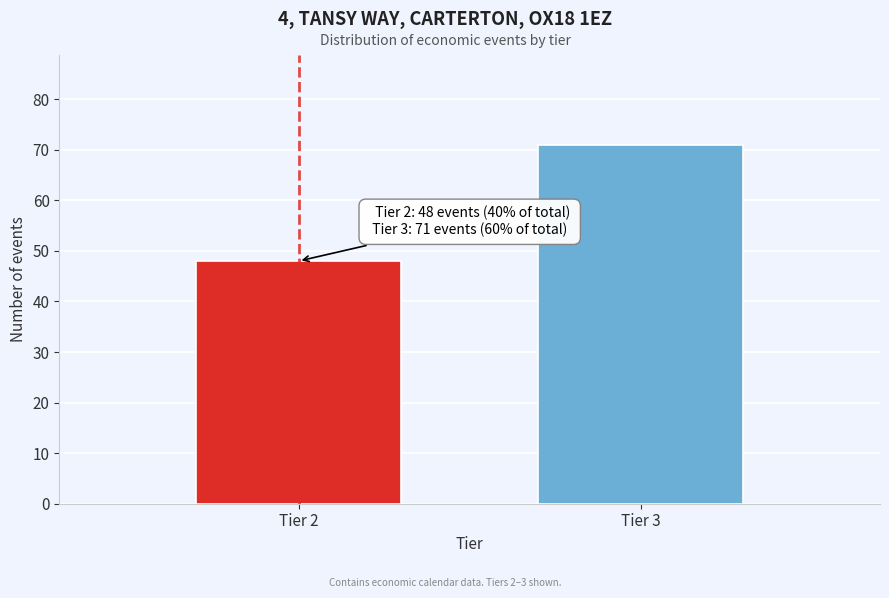

Reading left to right, extract all data points from this chart.

Tier 2=48	Tier 3=71